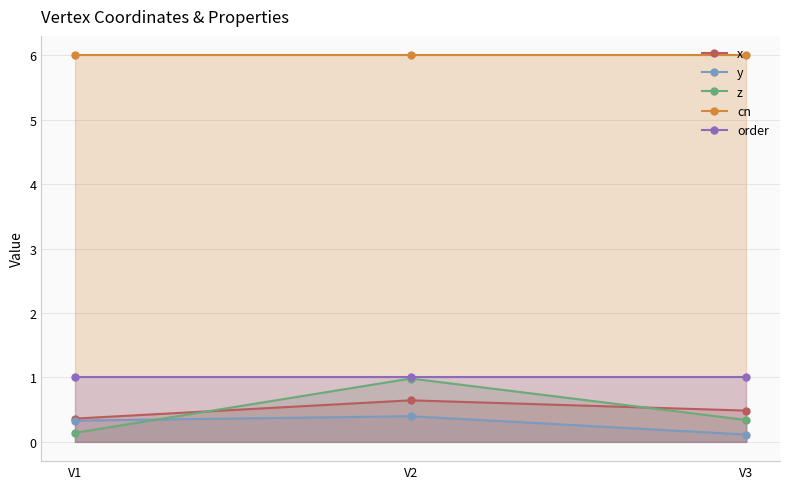

True or false: x has a value of 0.6 at V2.

True